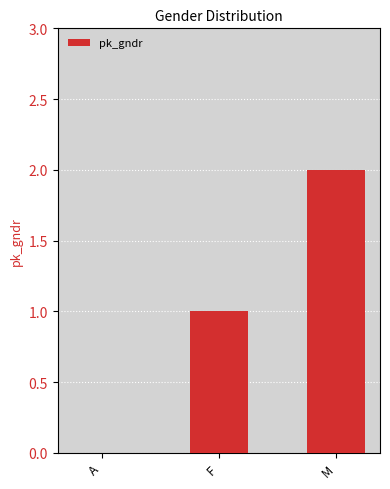

Are the bars horizontal?

No